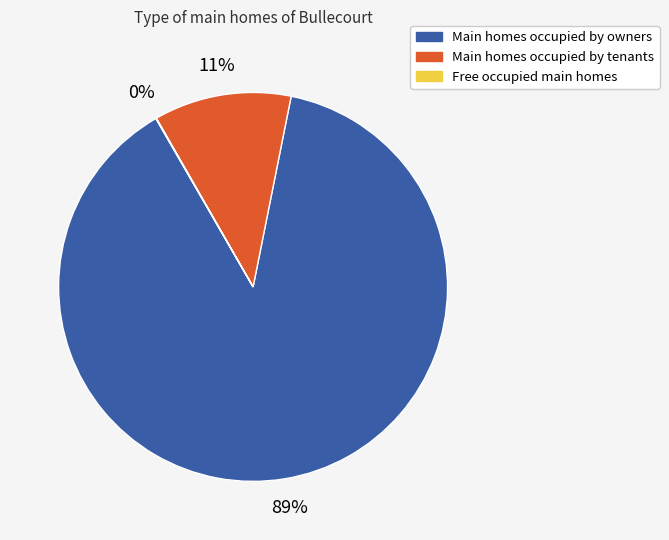

To the nearest percent, what portion does Main homes occupied by owners represent?

89%